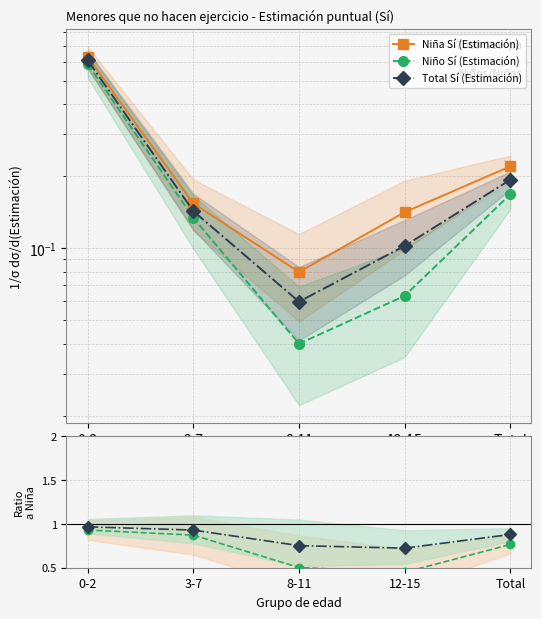

Where is Niña Sí (Estimación) nearest to the value 0?

8-11